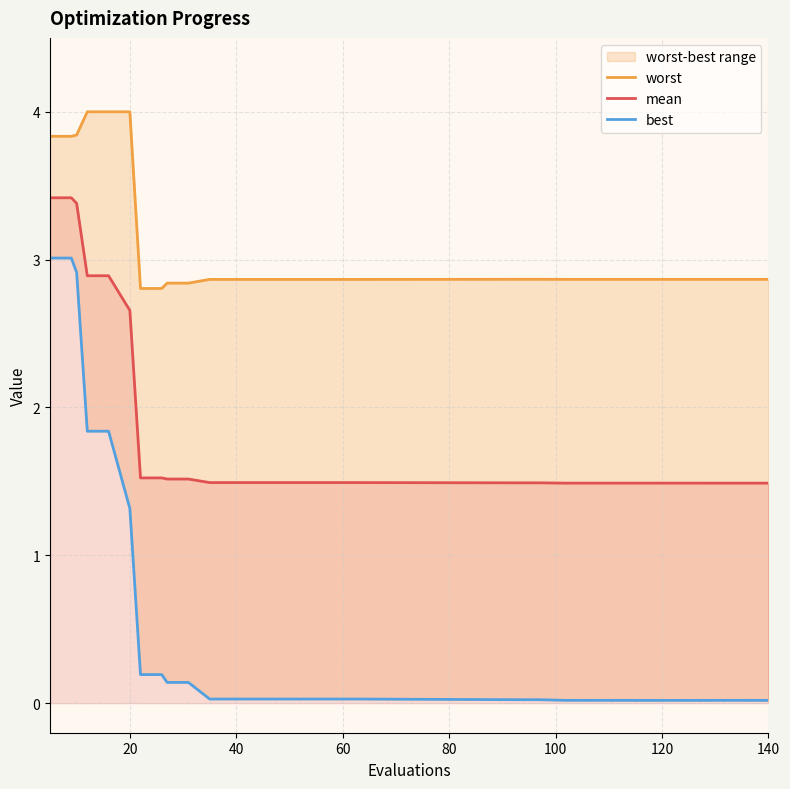

How many categories are shown in the chart?

25